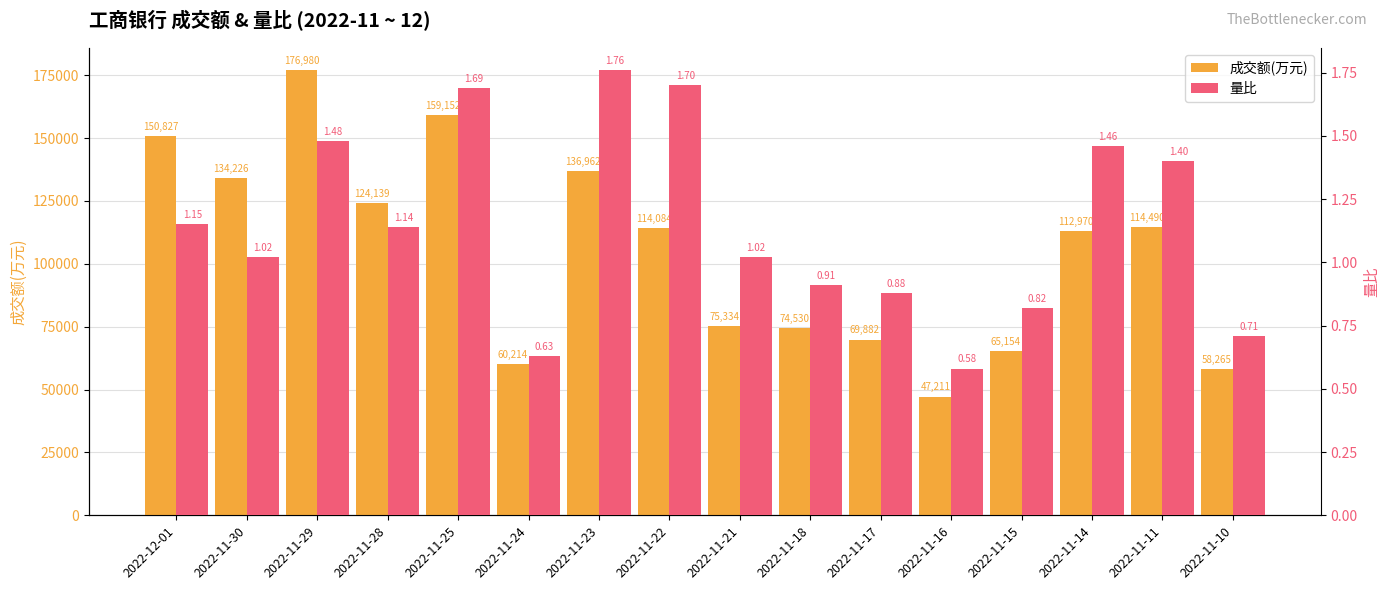

Reading left to right, what are all the values shown in this chart?

成交额(万元): 2022-12-01=150827.0	2022-11-30=134226.0	2022-11-29=176980.0	2022-11-28=124139.0	2022-11-25=159152.0	2022-11-24=60214.0	2022-11-23=136962.0	2022-11-22=114084.0	2022-11-21=75334.0	2022-11-18=74530.0	2022-11-17=69882.0	2022-11-16=47211.0	2022-11-15=65154.0	2022-11-14=112970.0	2022-11-11=114490.0	2022-11-10=58265.0
量比: 2022-12-01=1.1	2022-11-30=1.0	2022-11-29=1.5	2022-11-28=1.1	2022-11-25=1.7	2022-11-24=0.6	2022-11-23=1.8	2022-11-22=1.7	2022-11-21=1.0	2022-11-18=0.9	2022-11-17=0.9	2022-11-16=0.6	2022-11-15=0.8	2022-11-14=1.5	2022-11-11=1.4	2022-11-10=0.7